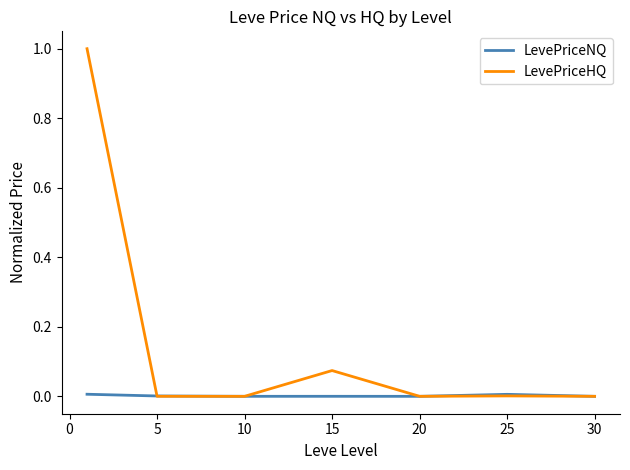

What is the maximum value shown in the chart?

1.0